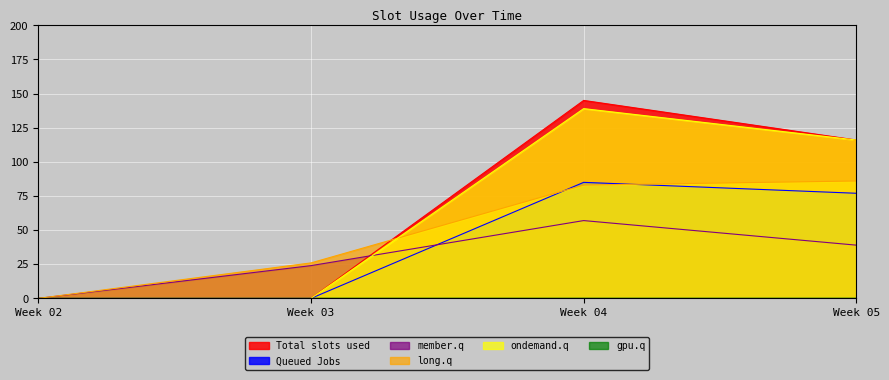

What is the value of the 2 point at the 3rd from the left?

57